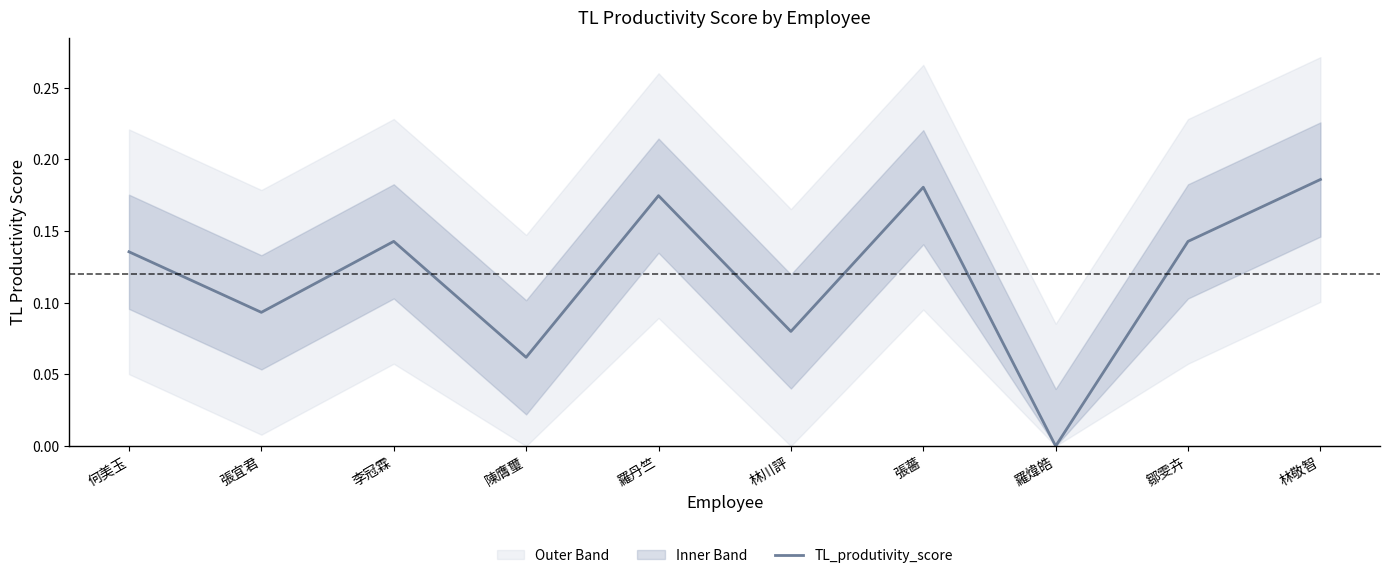

What is the maximum value shown in the chart?

0.2